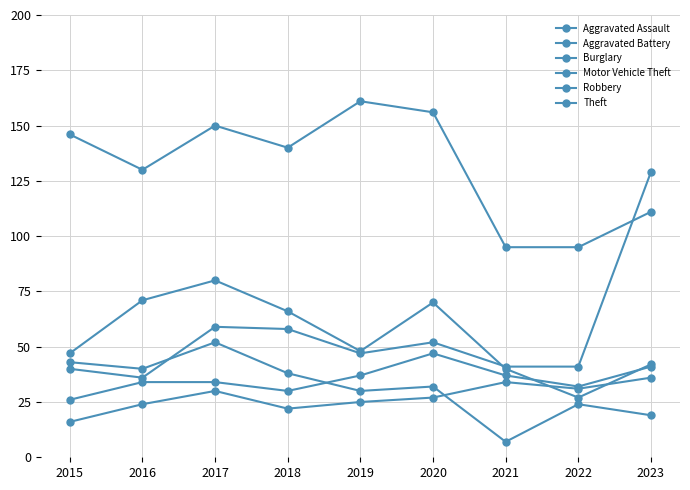

Reading left to right, list all the values displayed in this chart.

Aggravated Assault: 2015=16	2016=24	2017=30	2018=22	2019=25	2020=27	2021=34	2022=31	2023=36
Aggravated Battery: 2015=26	2016=34	2017=34	2018=30	2019=37	2020=47	2021=37	2022=32	2023=41
Burglary: 2015=43	2016=40	2017=52	2018=38	2019=30	2020=32	2021=7	2022=24	2023=19
Motor Vehicle Theft: 2015=40	2016=36	2017=59	2018=58	2019=47	2020=52	2021=41	2022=41	2023=129
Robbery: 2015=47	2016=71	2017=80	2018=66	2019=48	2020=70	2021=40	2022=27	2023=42
Theft: 2015=146	2016=130	2017=150	2018=140	2019=161	2020=156	2021=95	2022=95	2023=111